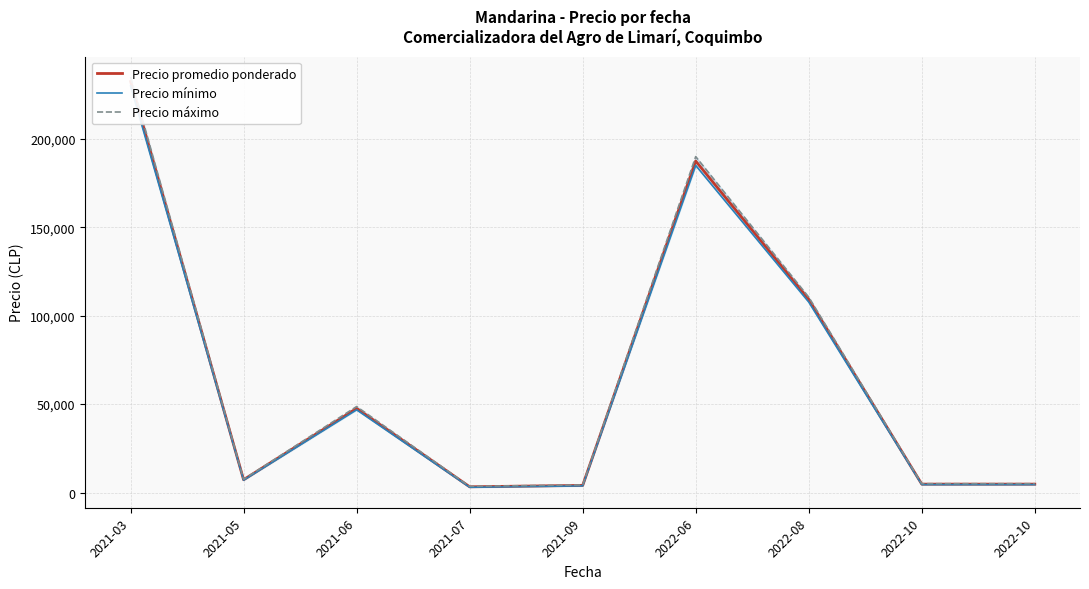

Is it true that Precio promedio ponderado equals 74244.5 at 2022-06?

False